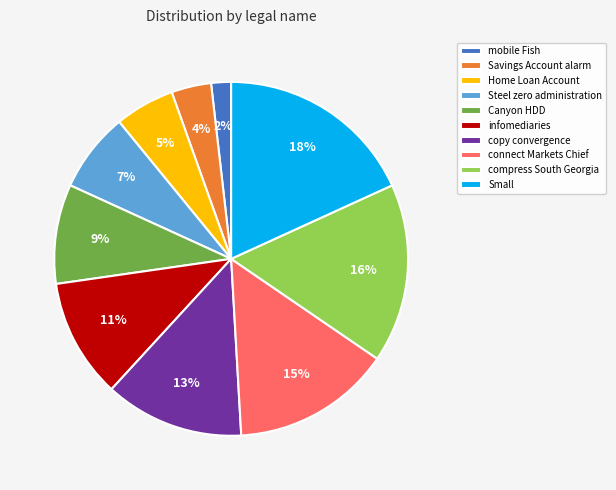

Which has a higher value, Home Loan Account or connect Markets Chief?

connect Markets Chief